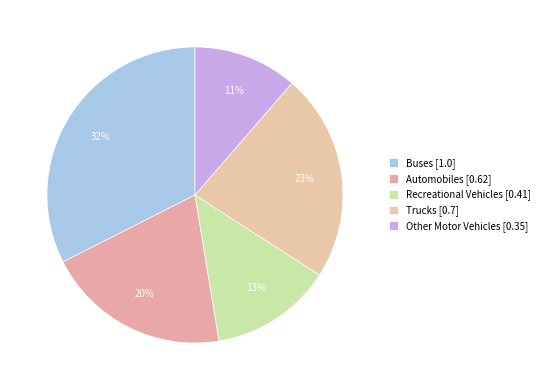

Count the number of slices in the pie.

5